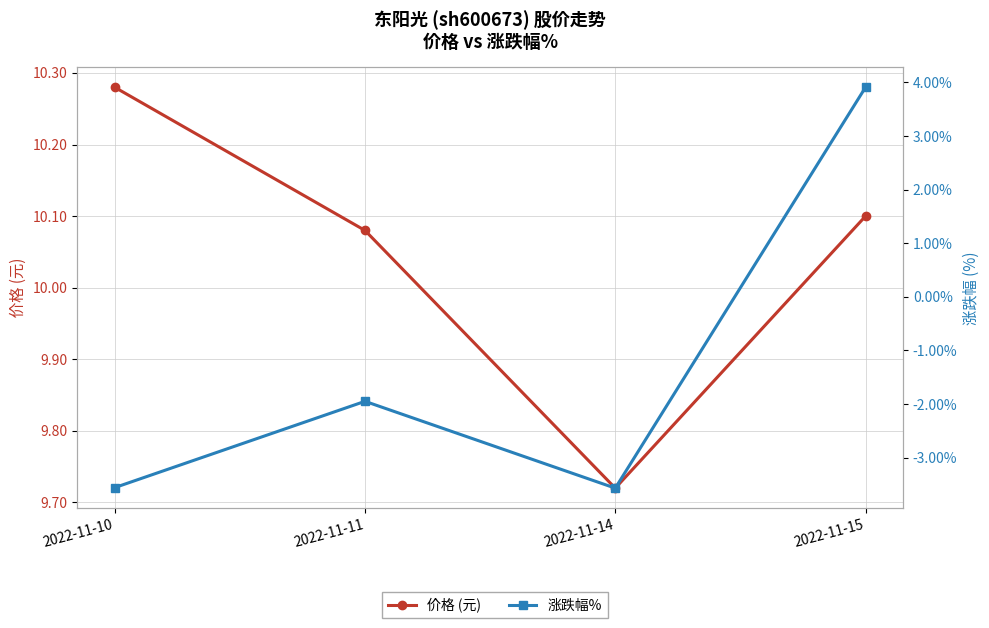

Where is 价格 (元) nearest to the value 10?

2022-11-11